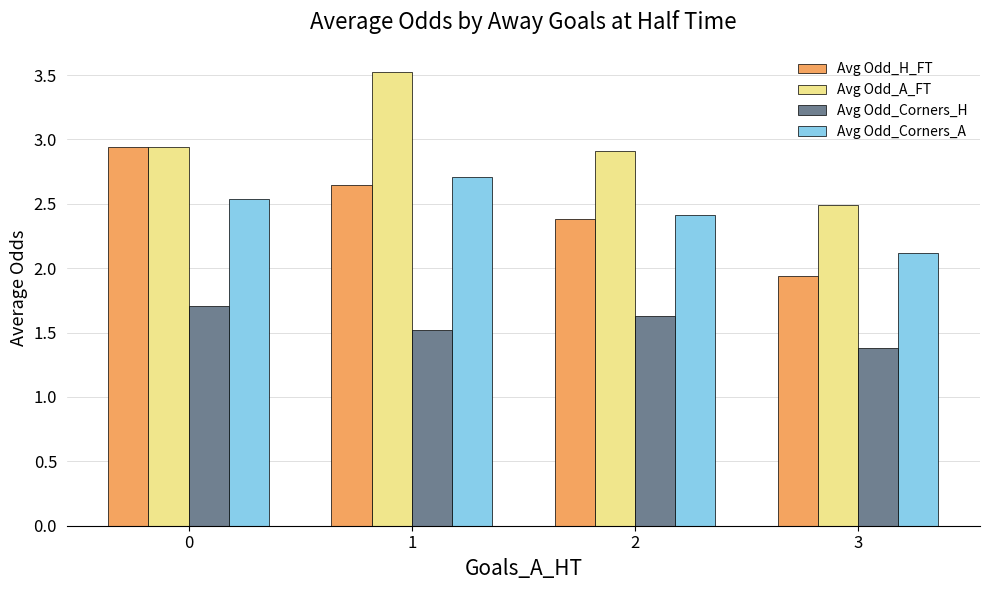

Which series changed the most between 0 and 3?

Avg Odd_H_FT